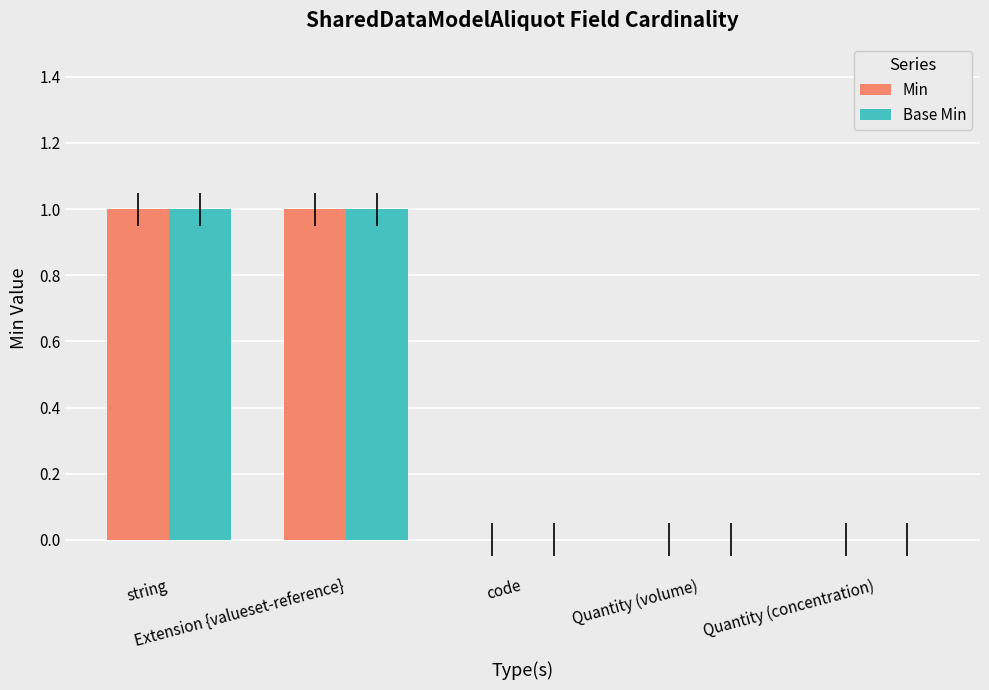

Reading right to left, what are all the values shown in this chart?

Min: 0	0	0	1	1
Base Min: 0	0	0	1	1